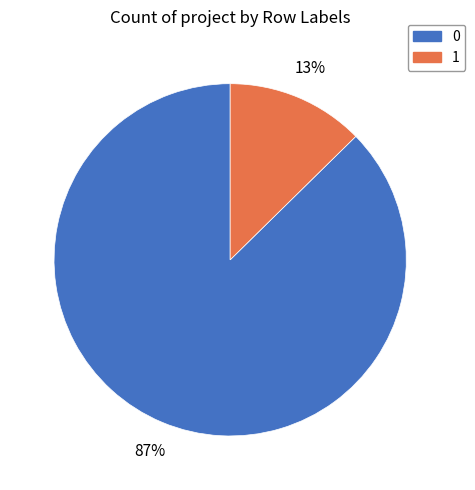

True or false: 1 accounts for 20% of the total.

False